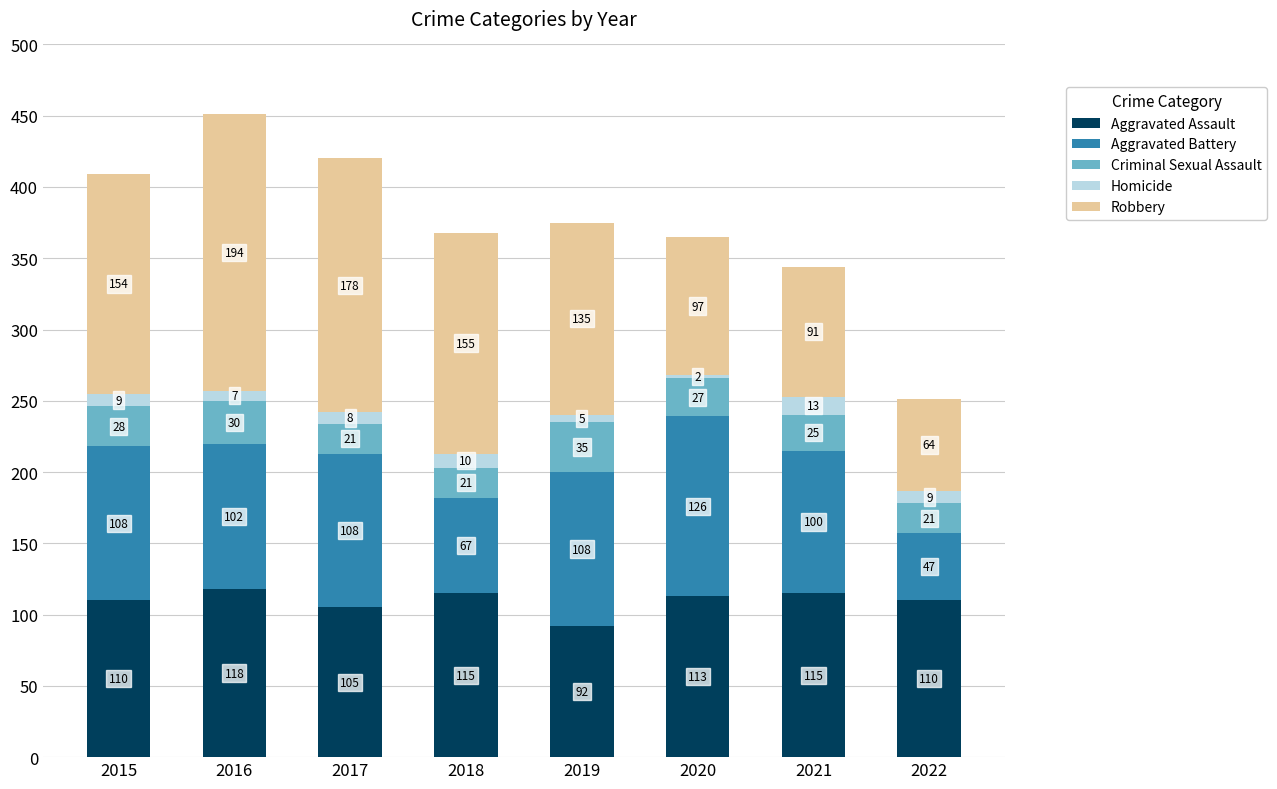

Where does the Aggravated Assault series first go above 113?

2016